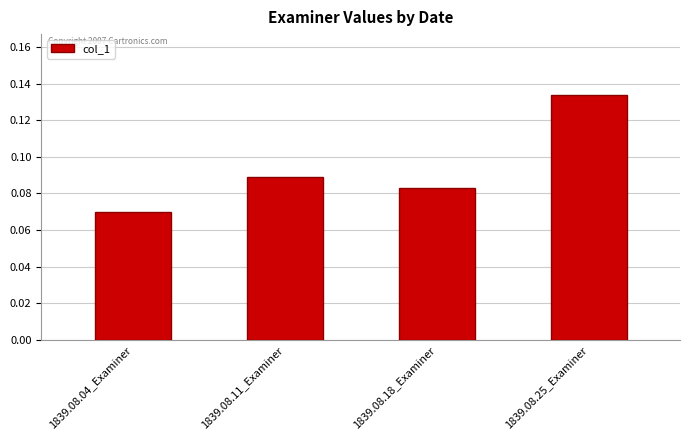

What is the change in value from 1839.08.04_Examiner to 1839.08.25_Examiner?

+0.1